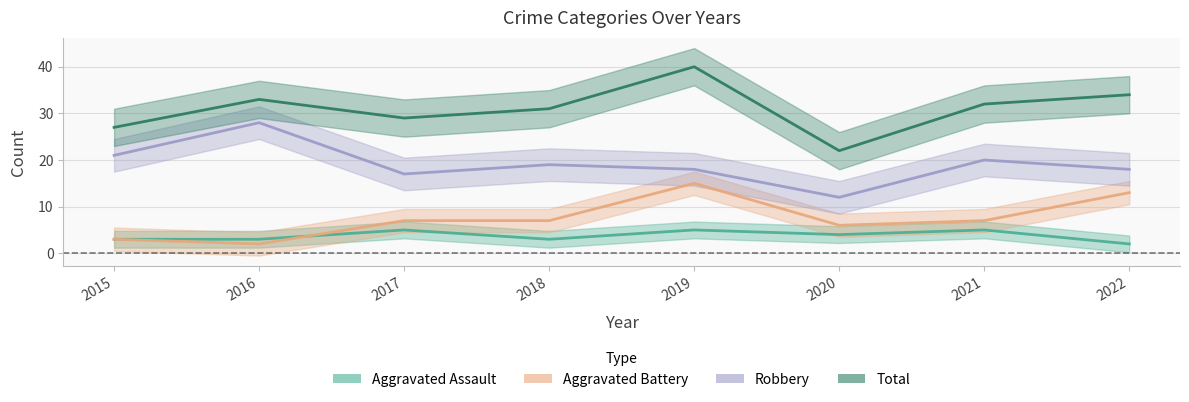

What is the value of the Robbery point at the 6th from the left?

12